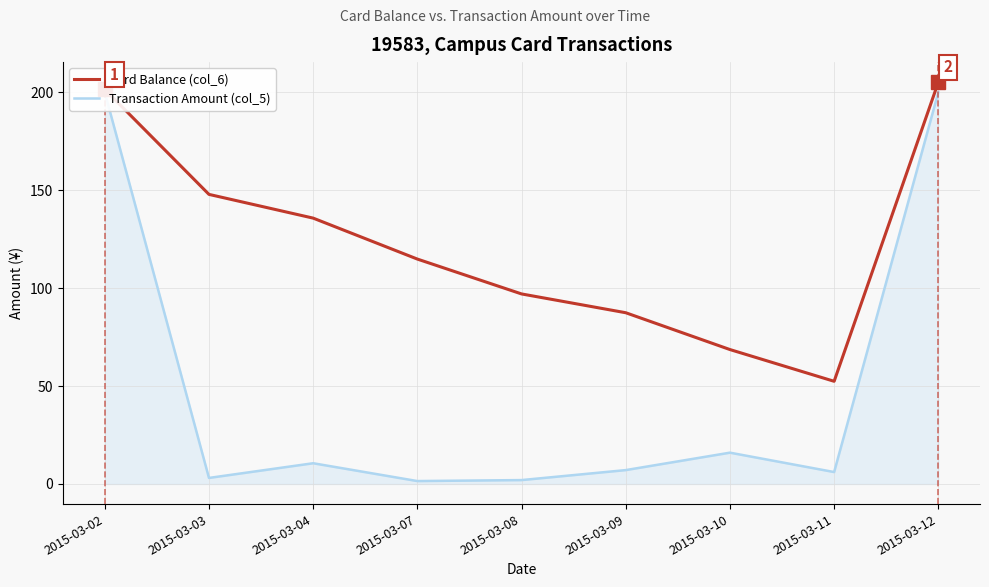

What is the lowest value of the Transaction Amount (col_5) series?

1.5